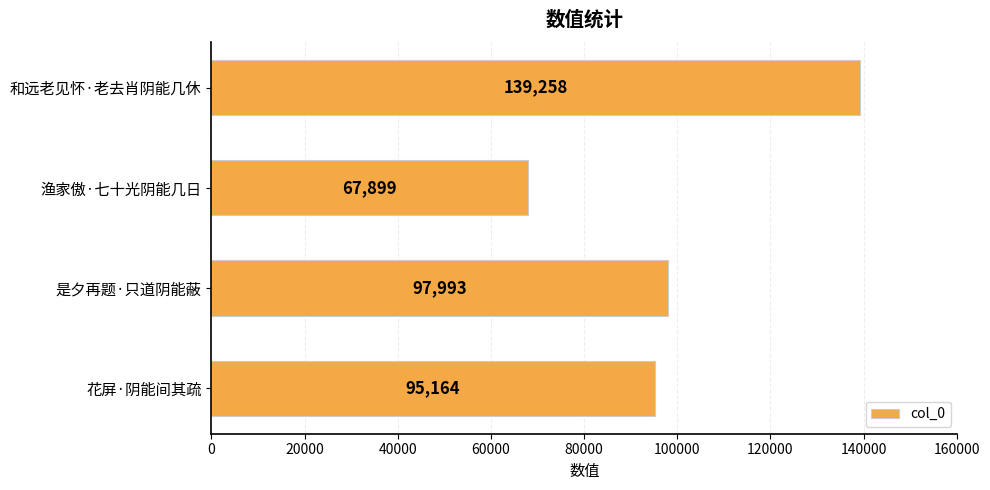

Between 是夕再题·只道阴能蔽 and 渔家傲·七十光阴能几日, which is larger?

是夕再题·只道阴能蔽